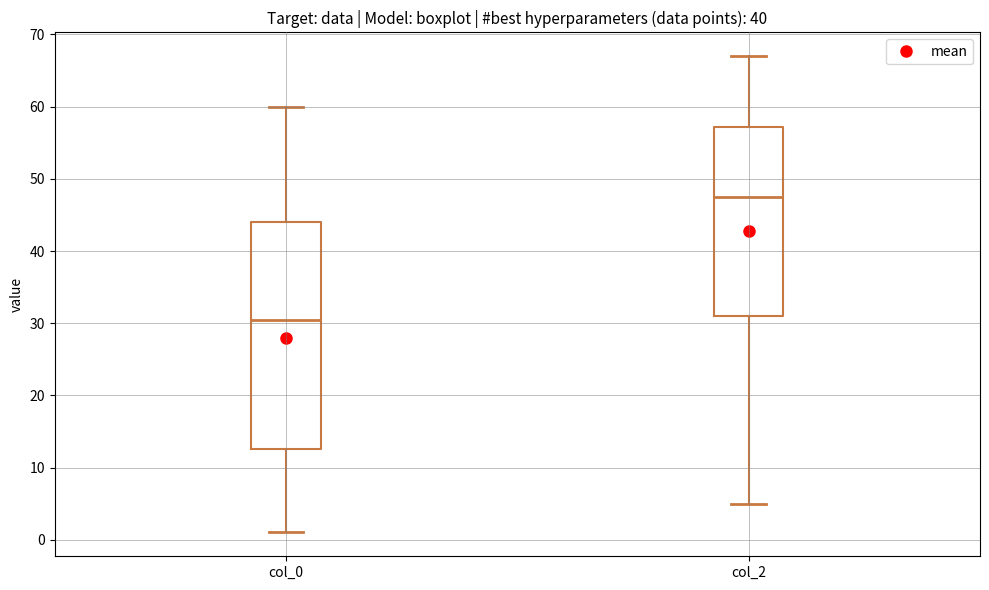

Which box is the tallest, from its lower edge to its upper edge?

col_0